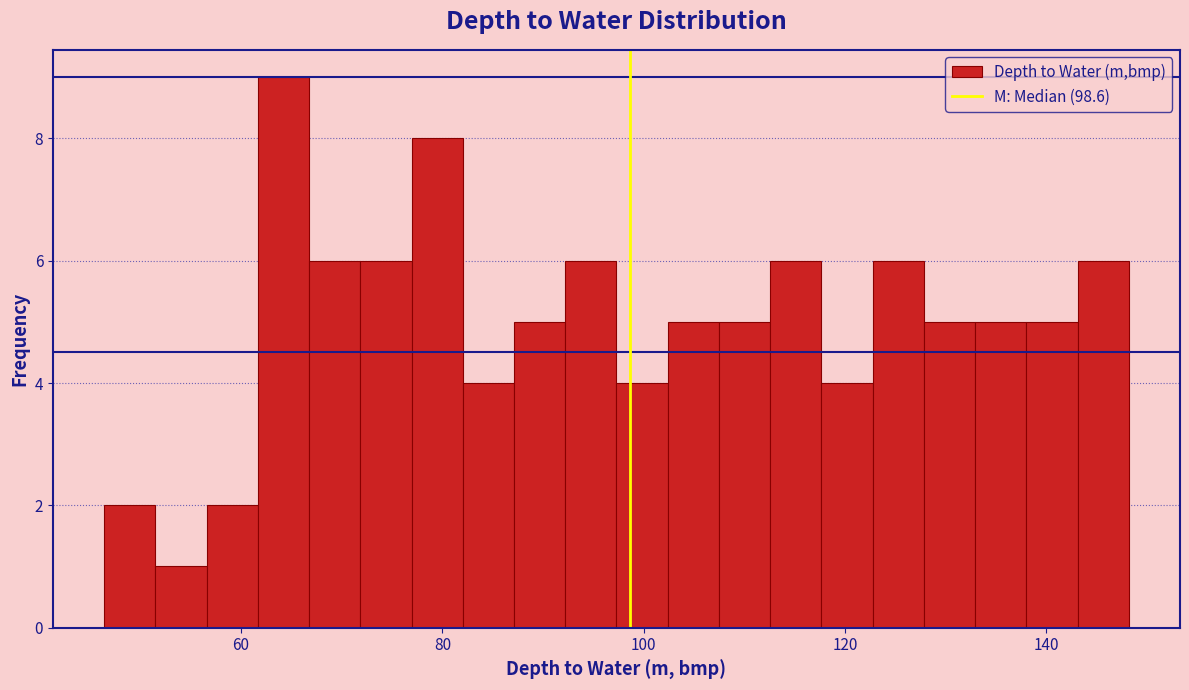

Read against the x-axis, roughly where is the centre of the tallest bar?

64